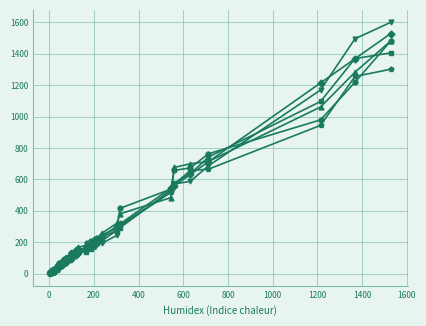

Reading right to left, what are all the values shown in this chart?

2018: 100	41	21	13	632	317	37	77	1214	36	171	74	1368	5	130	19	91	61	203	45	41	559	544	119	43	35	212	99	25	34	303	188	96	1527	712	163	56	57	236
2024: 158	50	27	23	763	288	34	128	979	24	248	83	1218	8	208	32	106	70	224	69	72	538	657	149	40	57	230	113	30	38	416	132	102	1479	674	160	82	58	198
2021: 69	43	12	14	742	292	25	91	1096	22	158	76	1369	4	137	28	92	83	210	50	75	532	576	189	46	54	193	103	12	36	276	126	131	1405	636	139	77	57	160
2023: 157	50	12	13	714	321	30	104	1061	39	211	87	1282	5	140	49	113	72	212	58	64	484	700	204	33	93	258	117	29	47	381	168	120	1480	676	180	101	71	185
2020: 95	36	10	5	686	244	24	91	1169	37	172	89	1495	4	128	20	67	58	190	43	46	518	571	141	39	32	165	103	12	45	302	155	91	1599	588	168	70	65	194
2022: 86	33	17	18	665	276	28	98	944	26	211	72	1301	10	188	27	107	57	208	54	97	519	569	152	33	60	233	117	35	46	310	145	99	1255	657	148	83	66	162